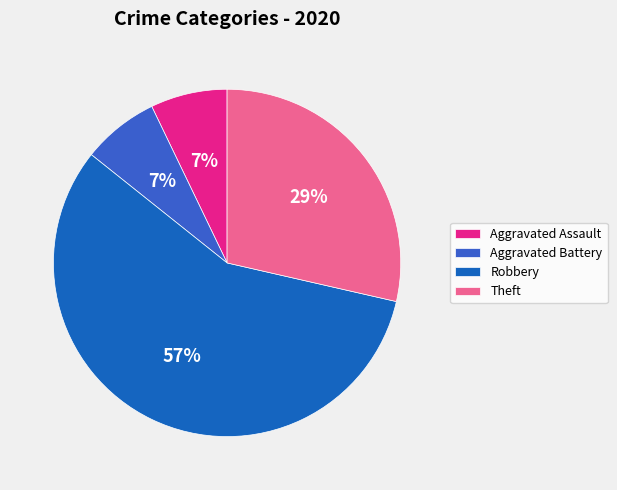

What is the majority slice?

Robbery